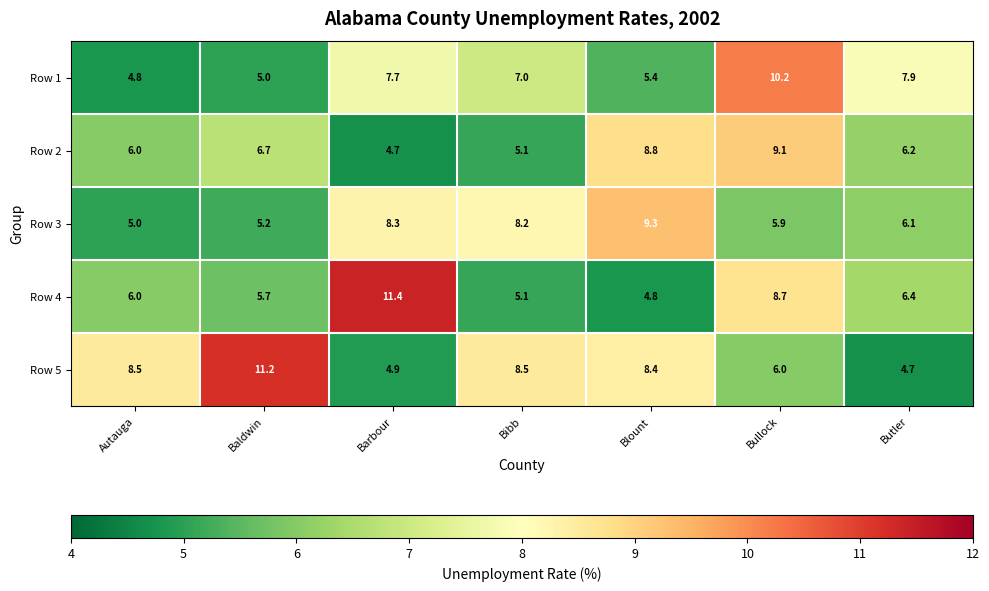

Which series has the largest range (max minus min)?

Row 4